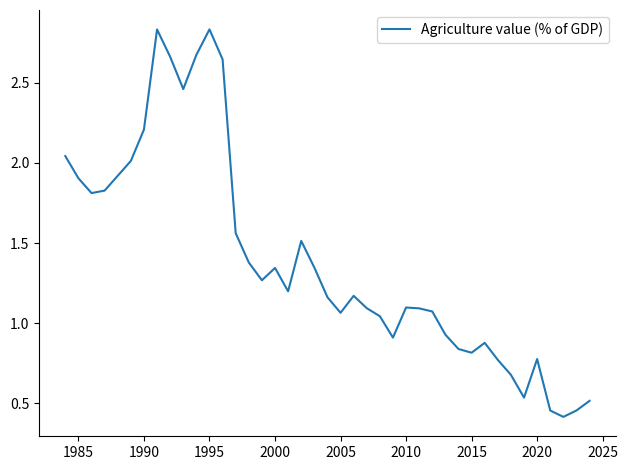

What is the smallest value displayed?

0.4